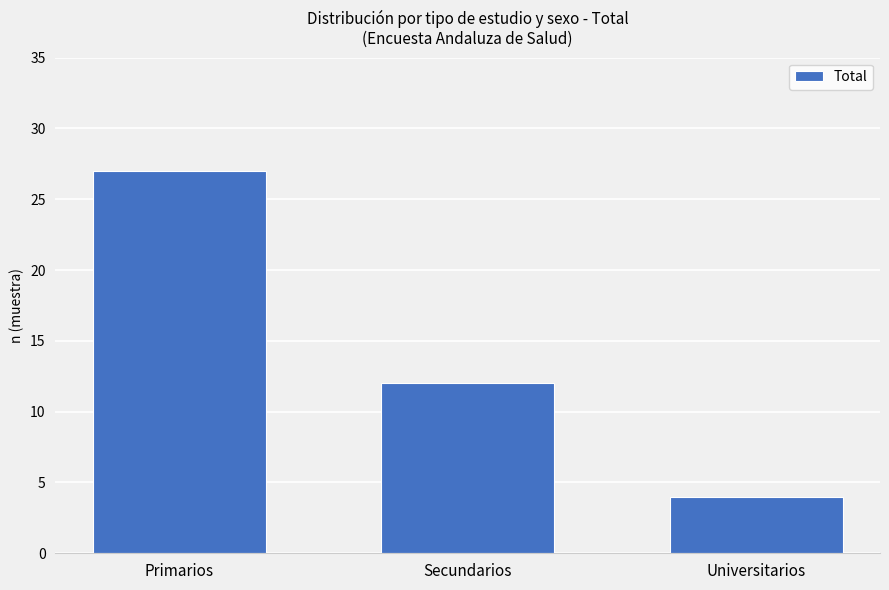

What is the label of the 3rd bar from the right?

Primarios